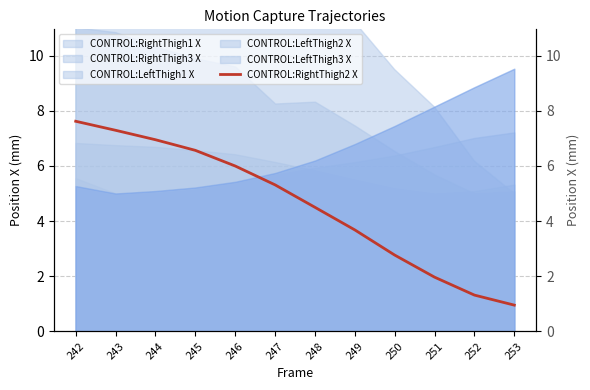

Which category has the lowest value across all series?

253